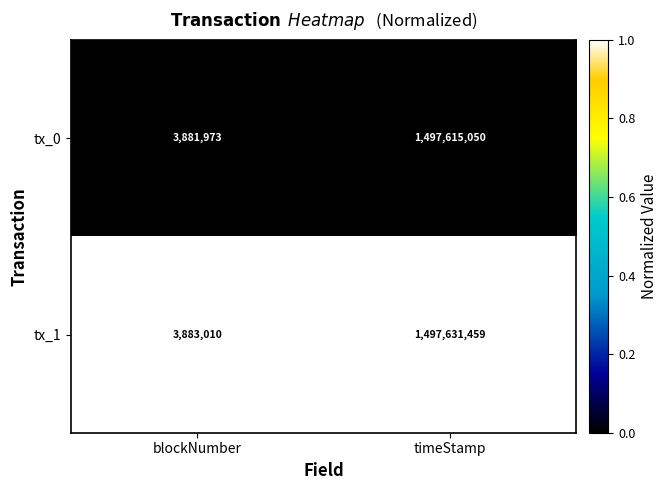

Which series has the largest total across all categories?

tx_1